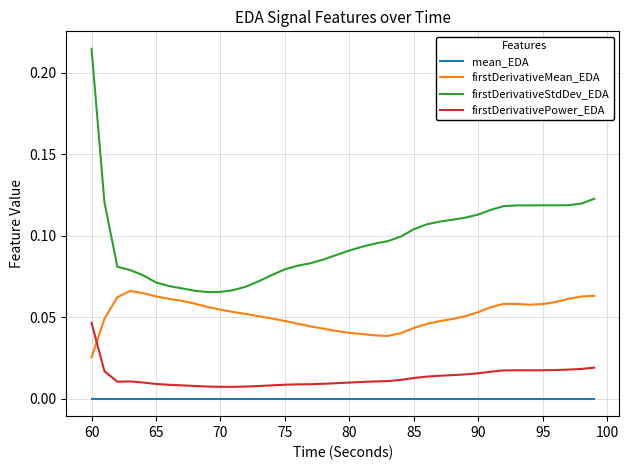

Which series has the largest range (max minus min)?

firstDerivativeStdDev_EDA